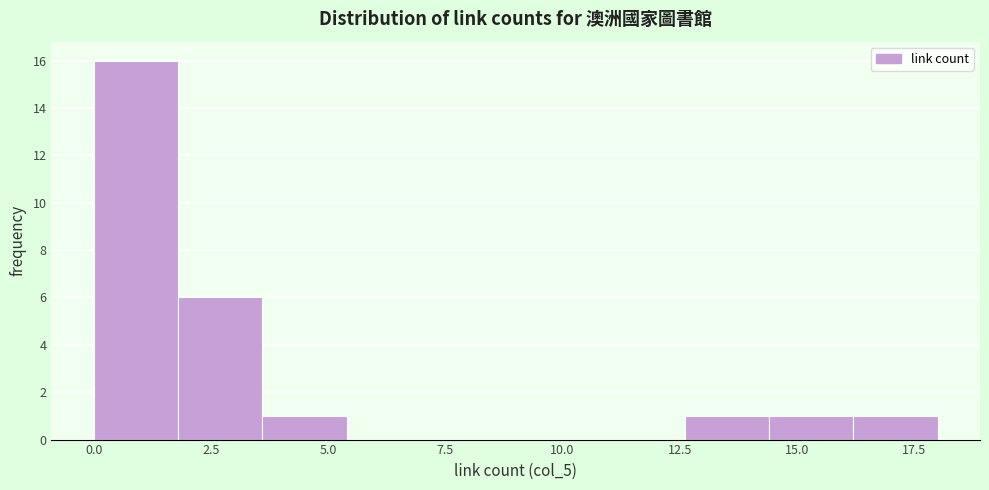

Around what value on the x-axis is the tallest bar? Give the approximate position of its centre, as read against the axis.

1.0